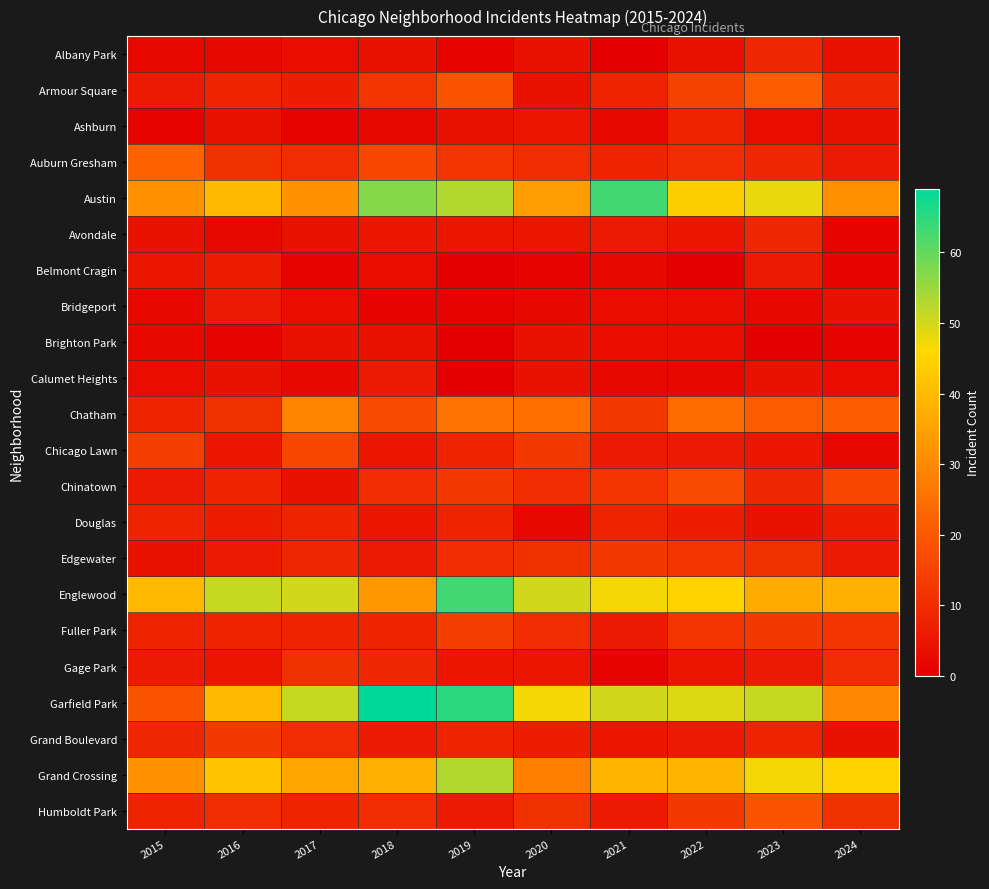

What is the difference between the highest and lowest values at 2015?

39